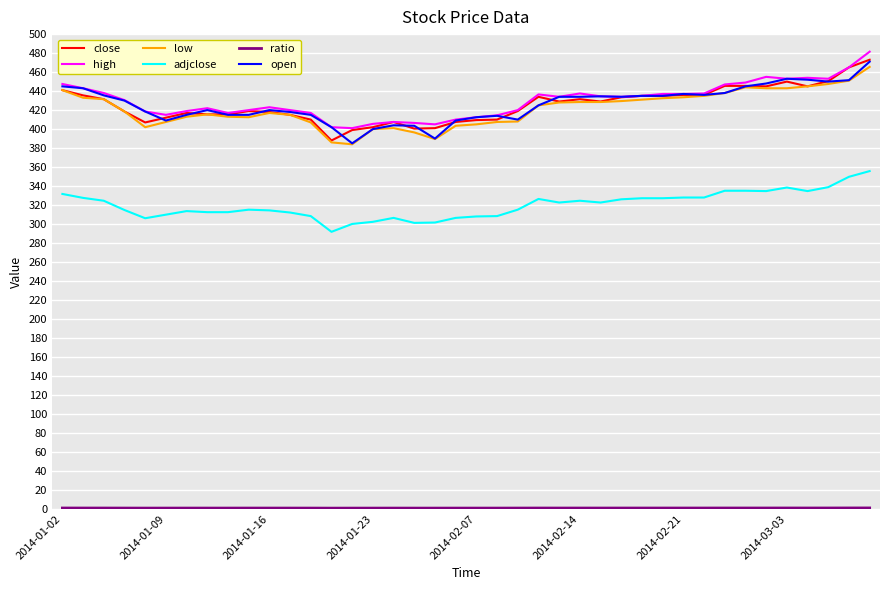

Count the number of categories in the chart.

40